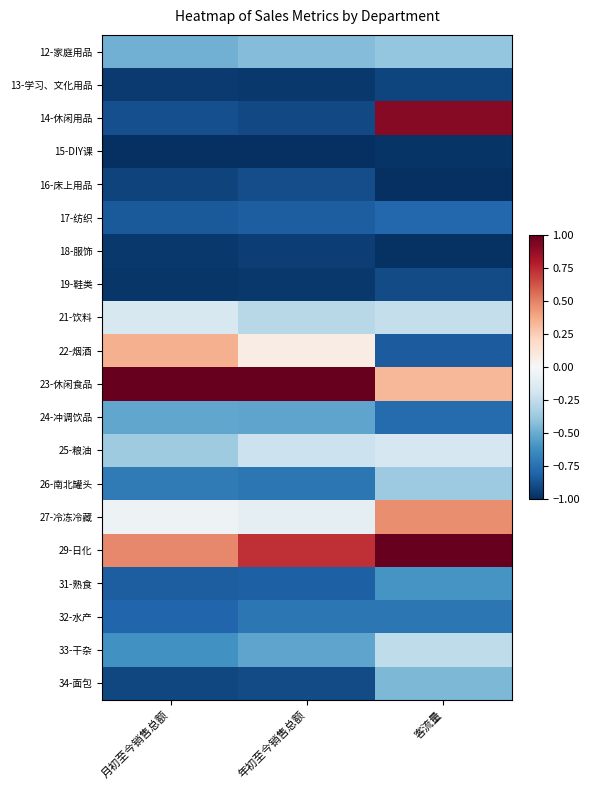

Which category has the highest value across all series?

月初至今销售总额